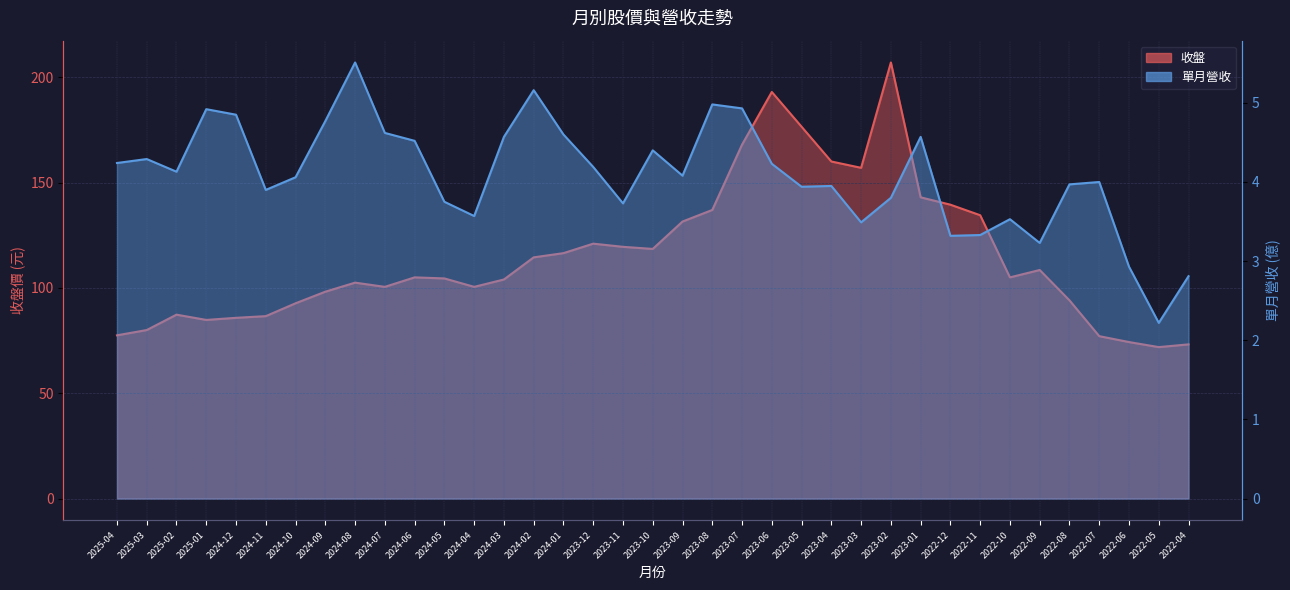

What is the value of the 收盤 point at the 12th from the left?

104.5